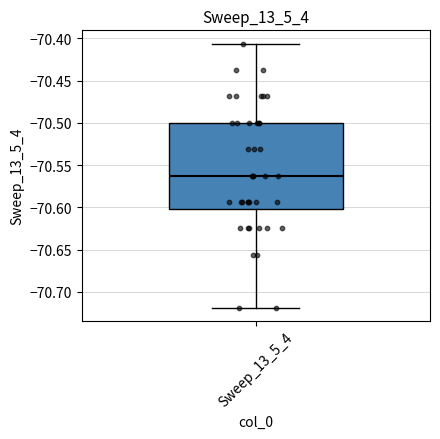

Read this box plot against the y-axis: the position of the median line, the range covered by the box, and the ends of both whiskers. The values are not printed on the chart, so give them approximately, as read against the axis.

median -70.560, box -70.600 to -70.500, whiskers -70.720 to -70.405